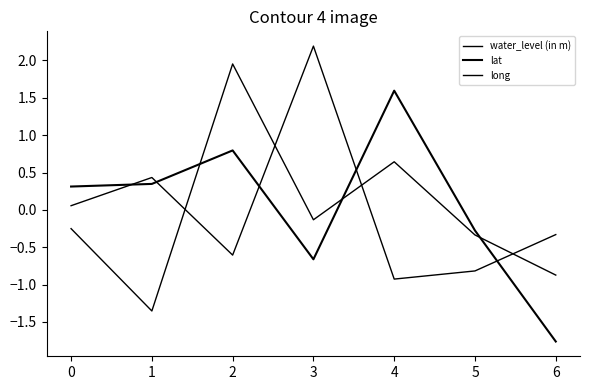

What is the minimum value shown in the chart?

-1.8